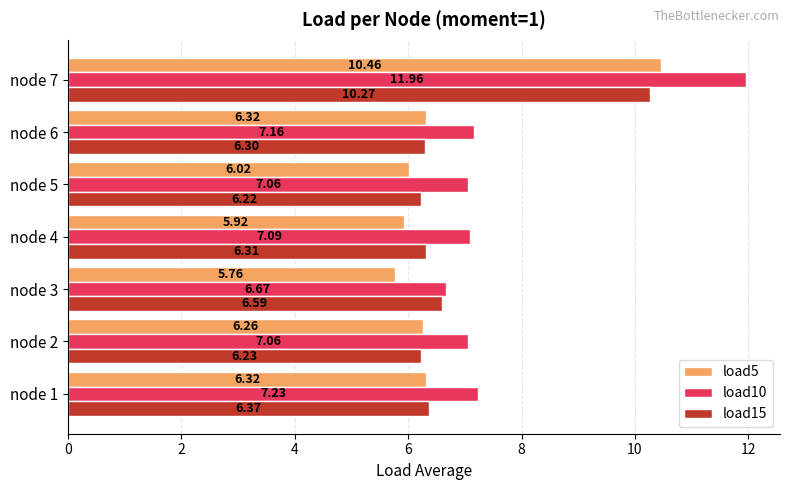

Which series changed the most between node 1 and node 4?

load5